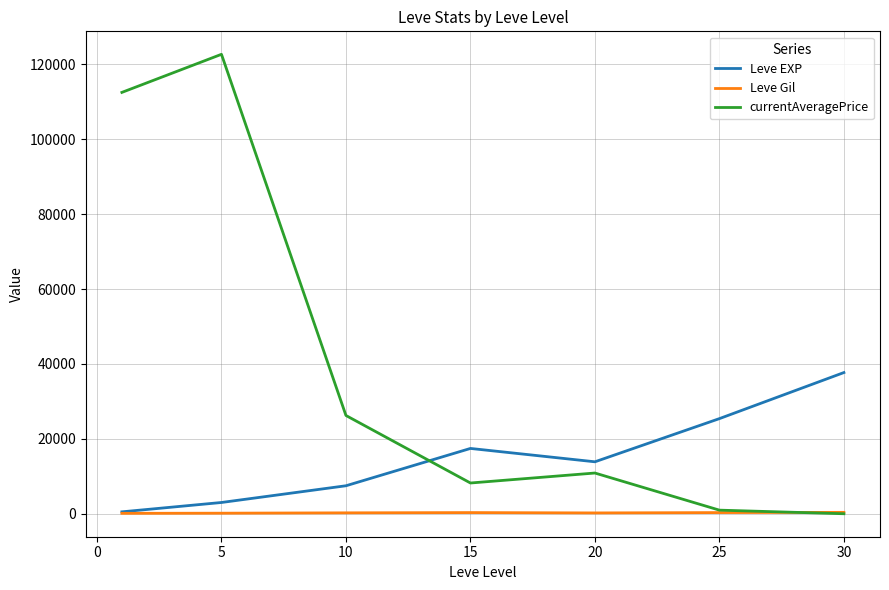

In Leve EXP, how many points are higher than both neighbors (excluding endpoints)?

1